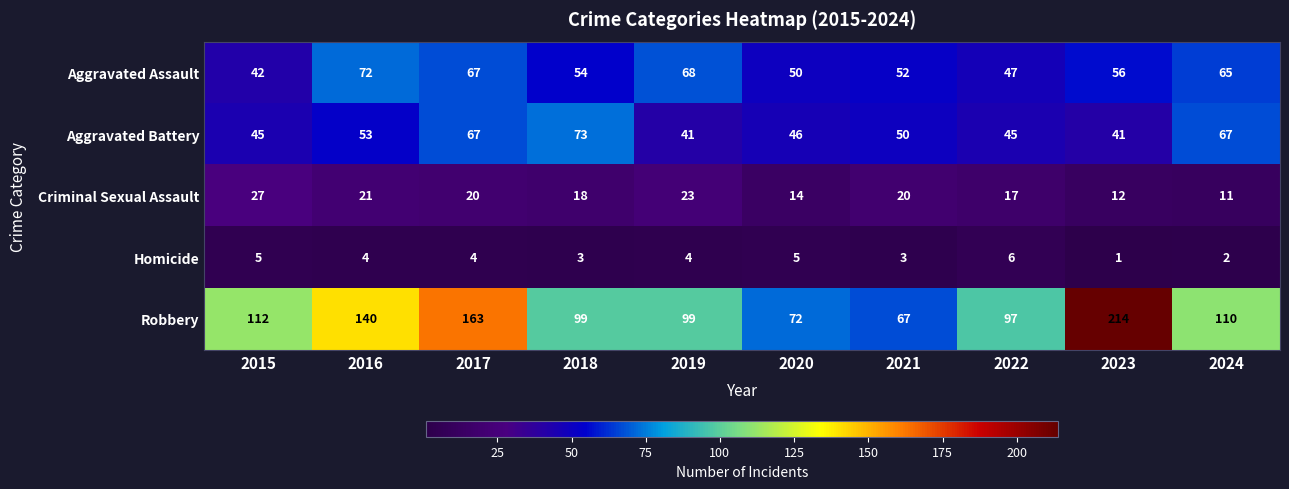

Which series has the largest total across all categories?

Robbery